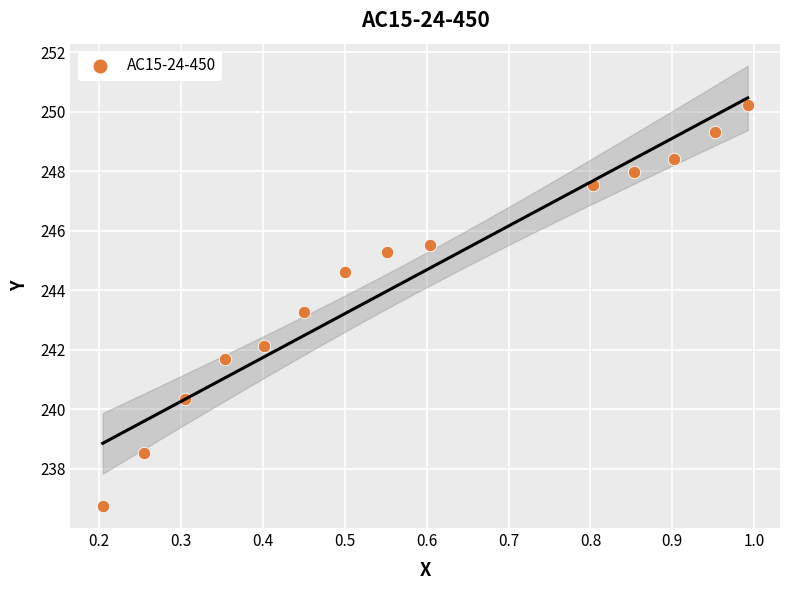

What is the range of Y values (max minus min)?

13.5